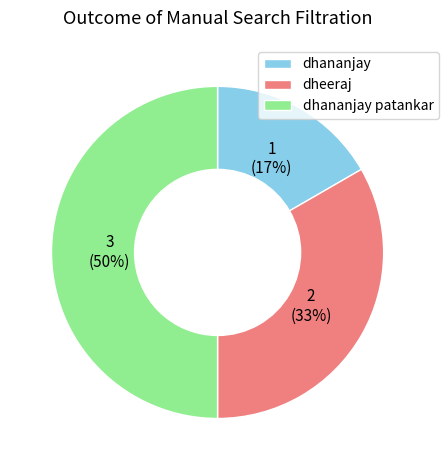

To the nearest percent, what is the average slice percentage?

33%